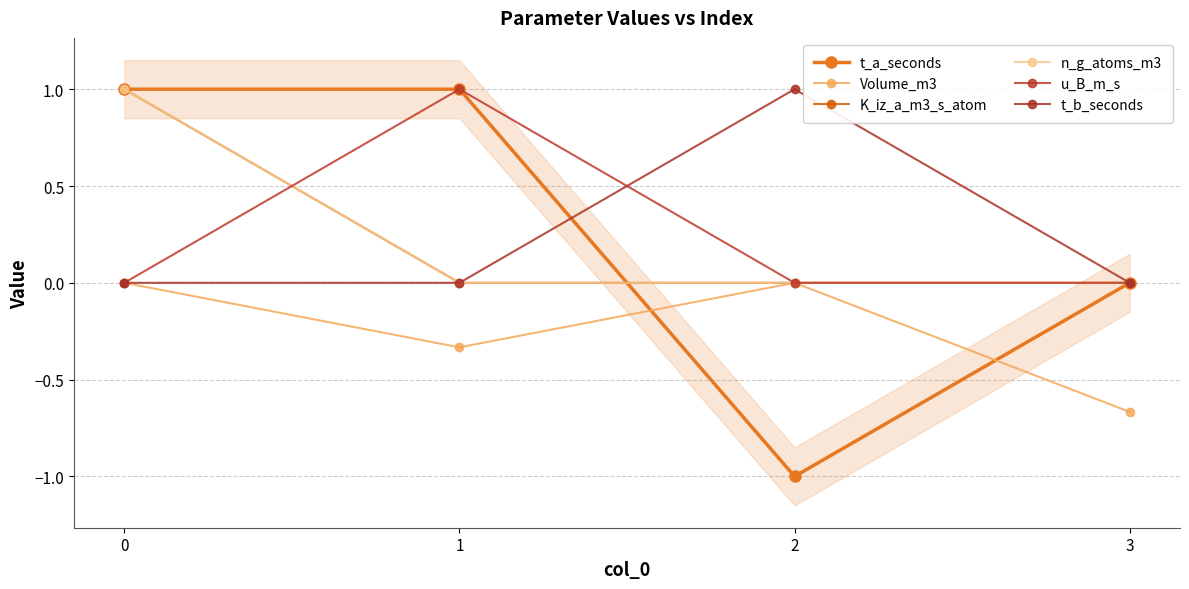

How many positive values does the K_iz_a_m3_s_atom series have?

1